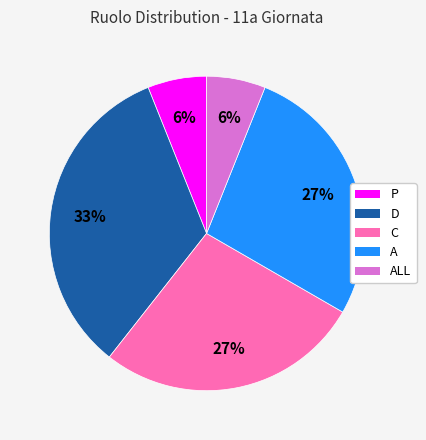

Does any single category account for the majority?

No